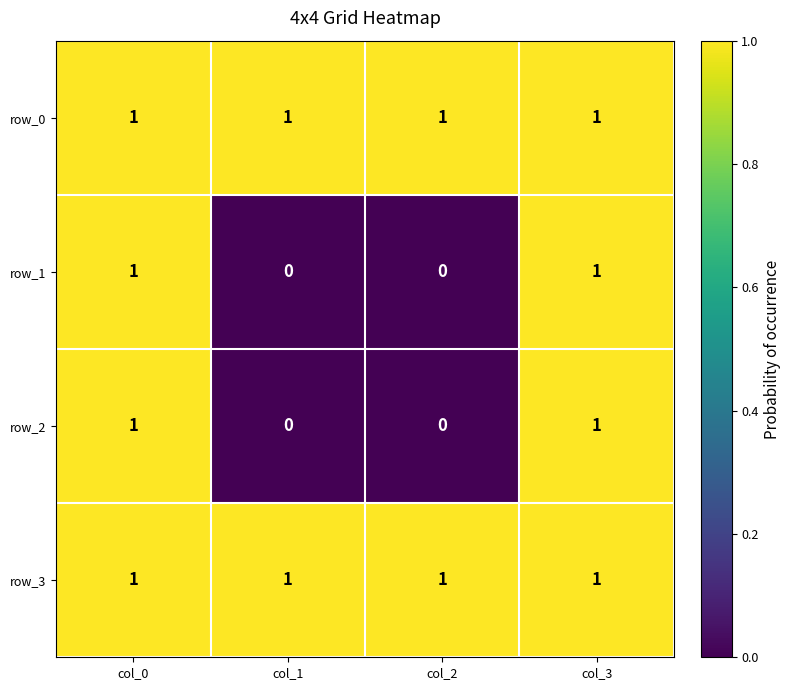

At how many categories does at least one series exceed 0?

4